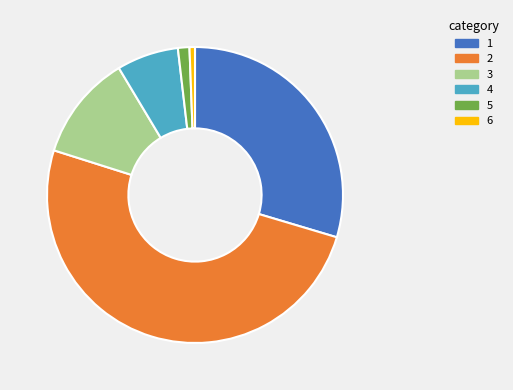

Count the number of slices in the pie.

6